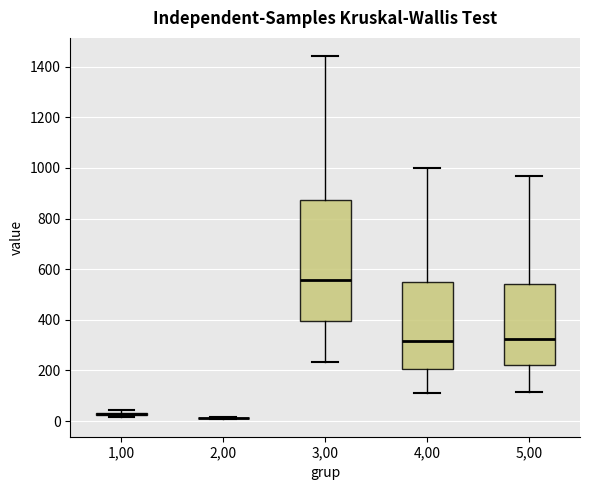

Where is the lower edge of the box at x = 3,00 on the y-axis? The values are not printed on the chart, so give them approximately, as read against the axis.

400